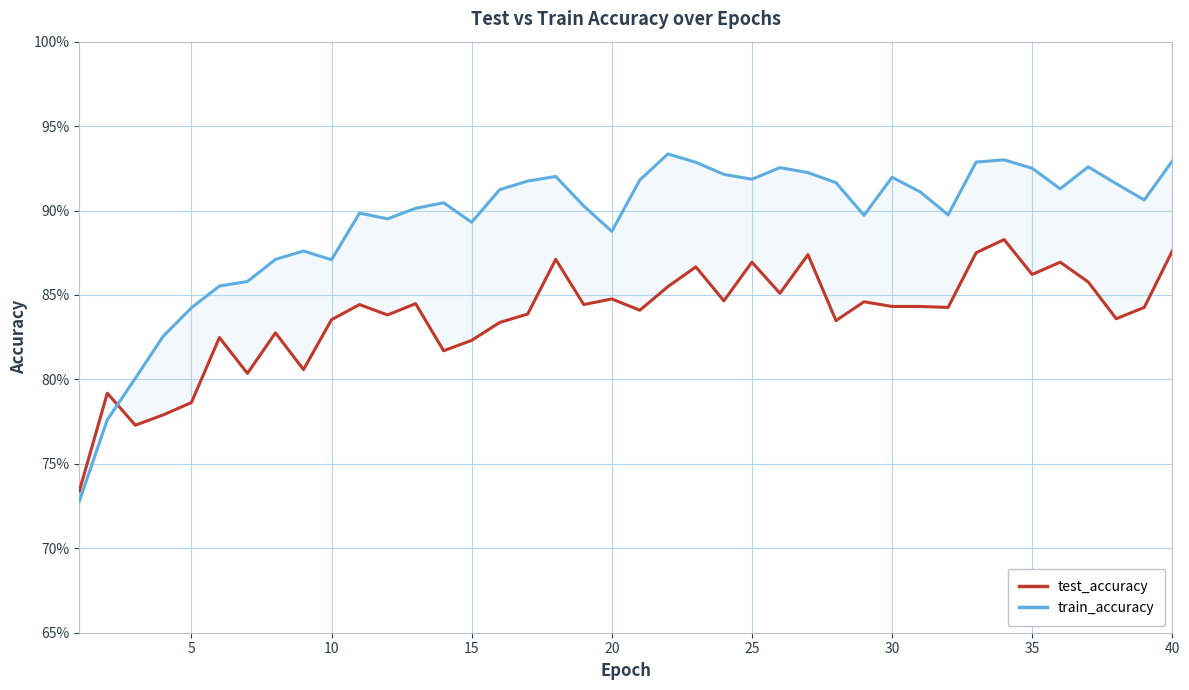

What are all the series names shown in the legend?

test_accuracy, train_accuracy